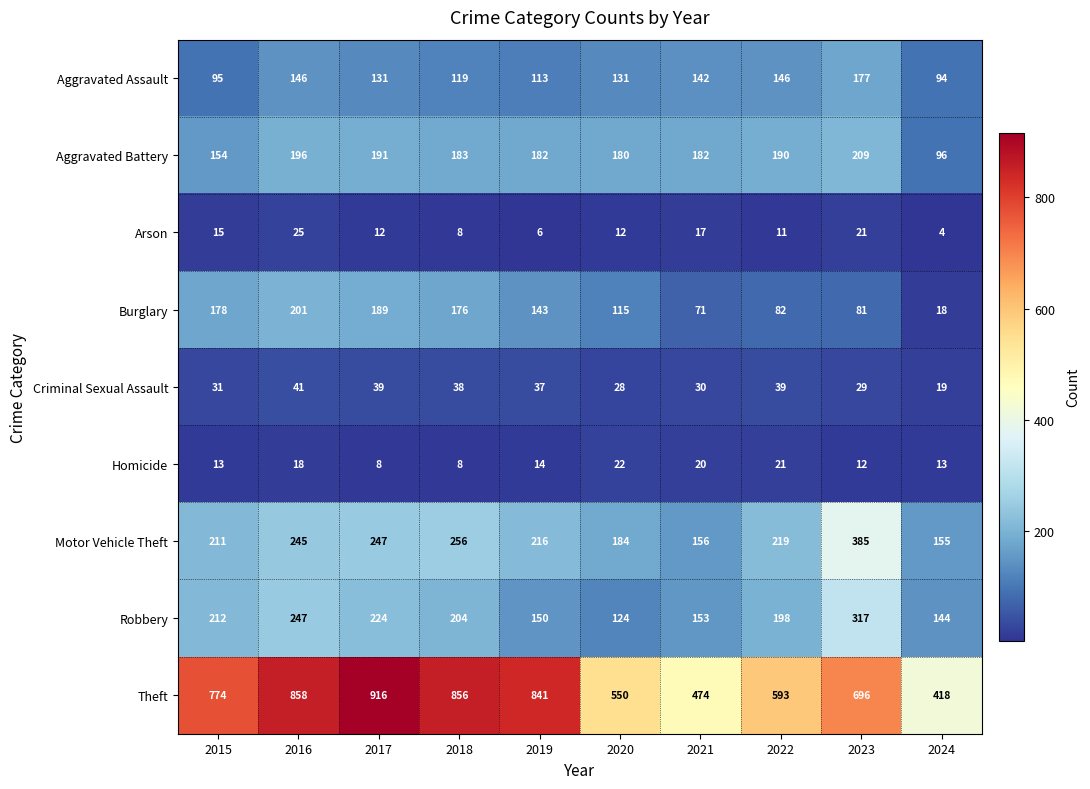

Where does the Criminal Sexual Assault series first go above 37?

2016